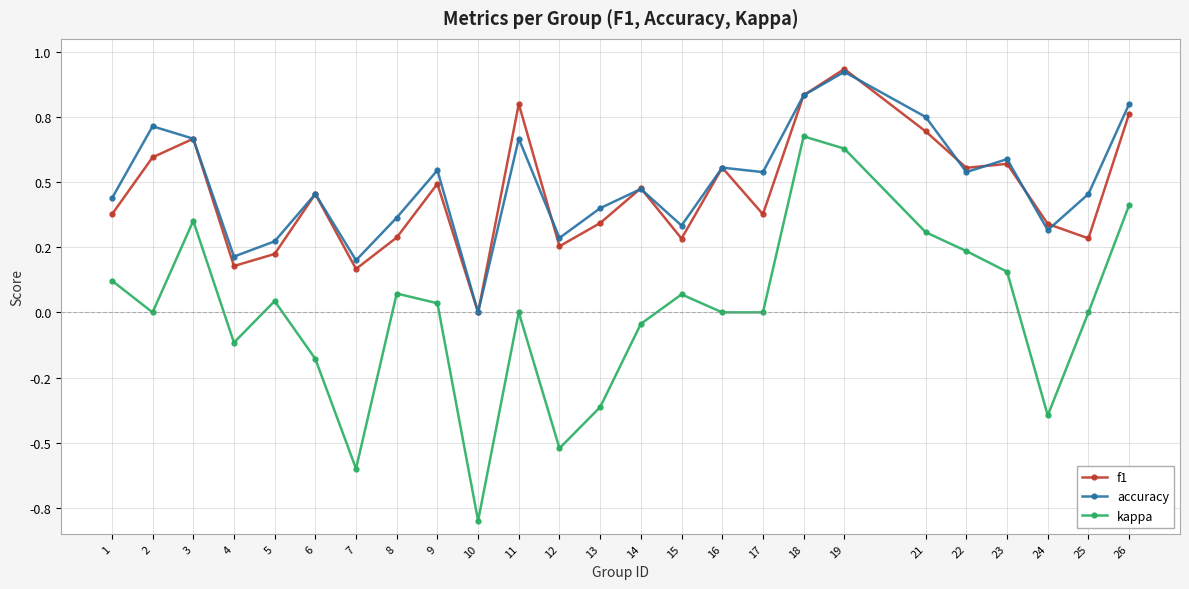

What are all the series names shown in the legend?

f1, accuracy, kappa